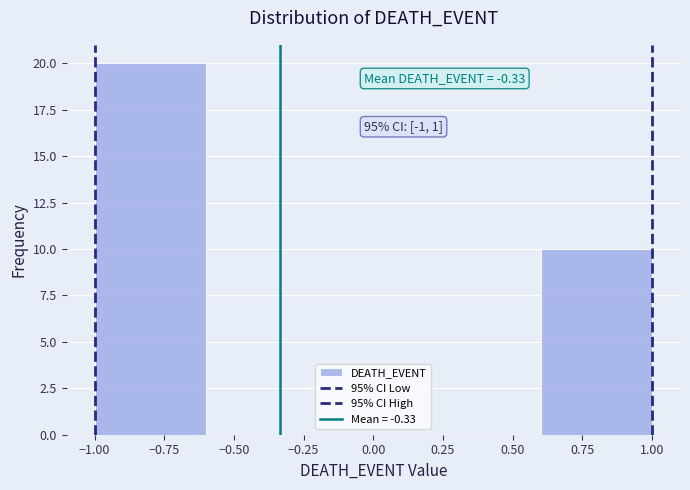

Which range on the x-axis has the tallest bar?

-1.0 to -0.6